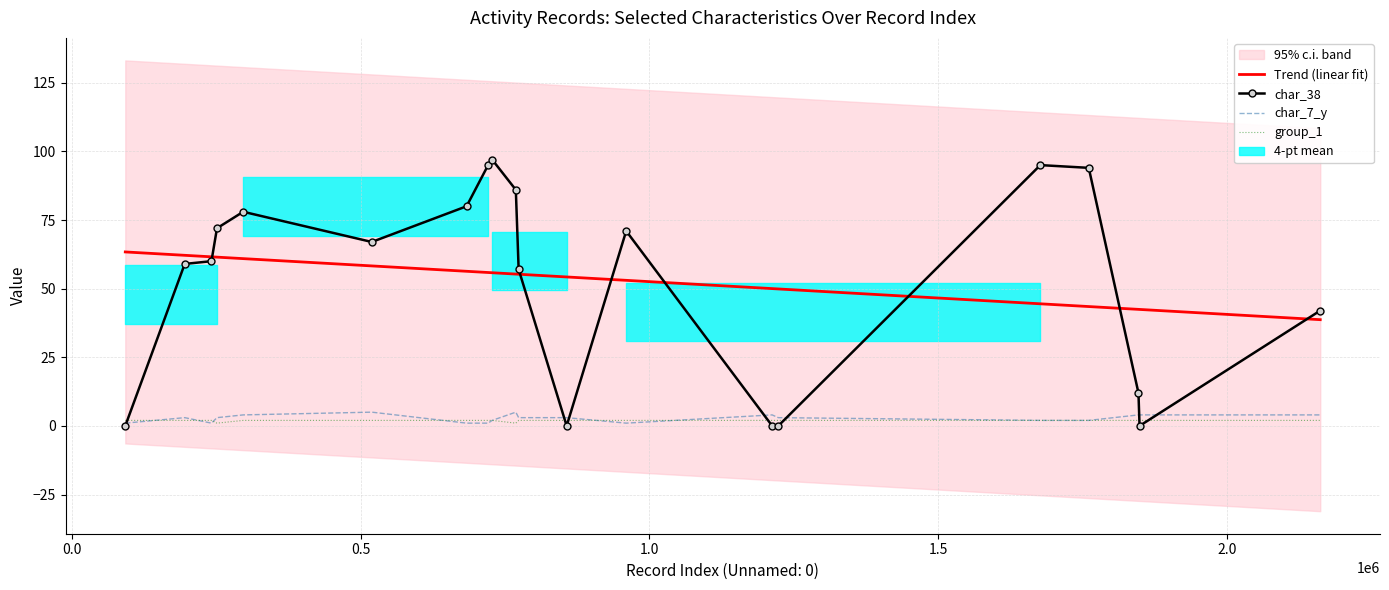

What is the maximum value shown in the chart?

97.0